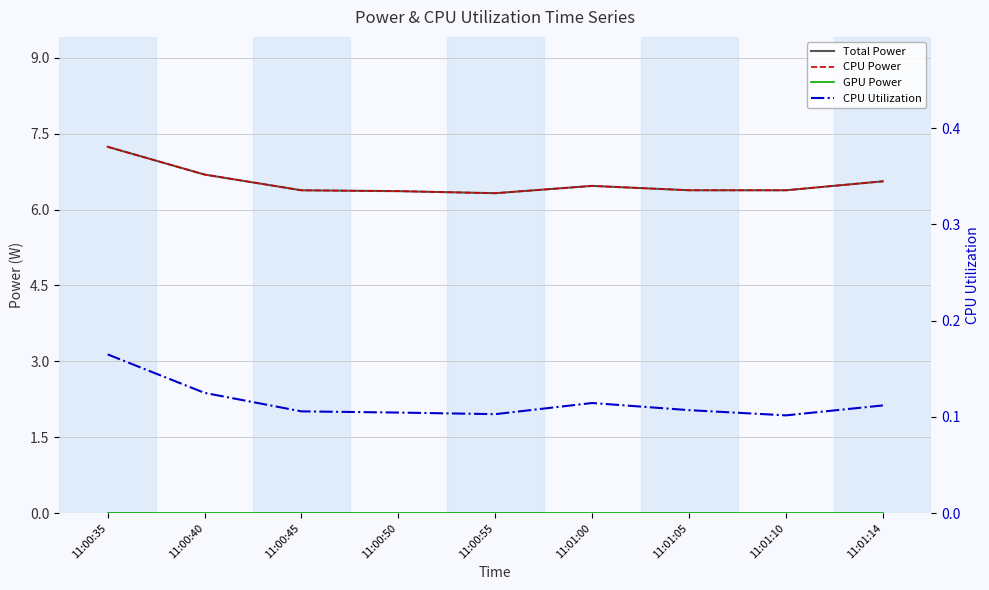

What is the sum of all CPU Utilization values?

1.0